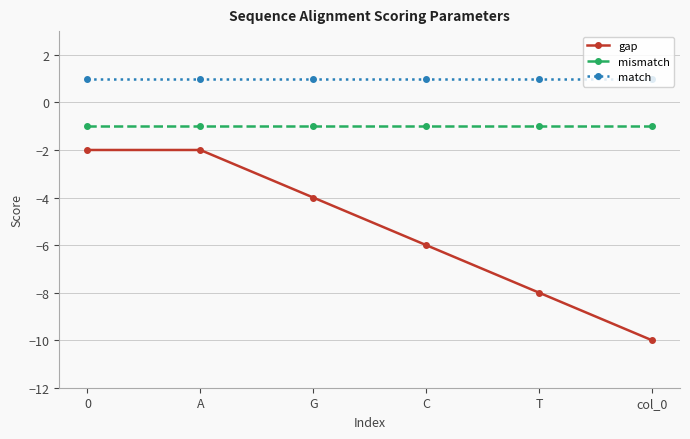

Where is gap nearest to the value -6?

C